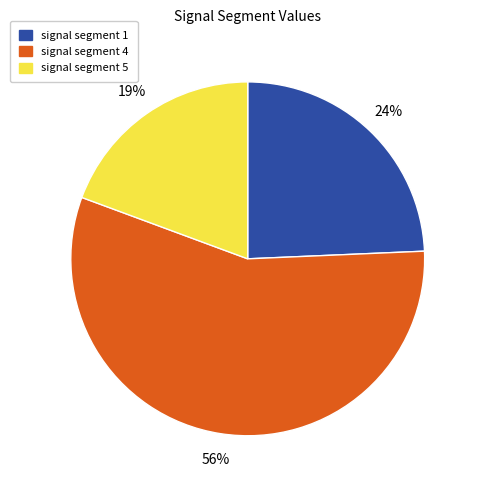

Is there any slice that represents more than half of the pie?

Yes